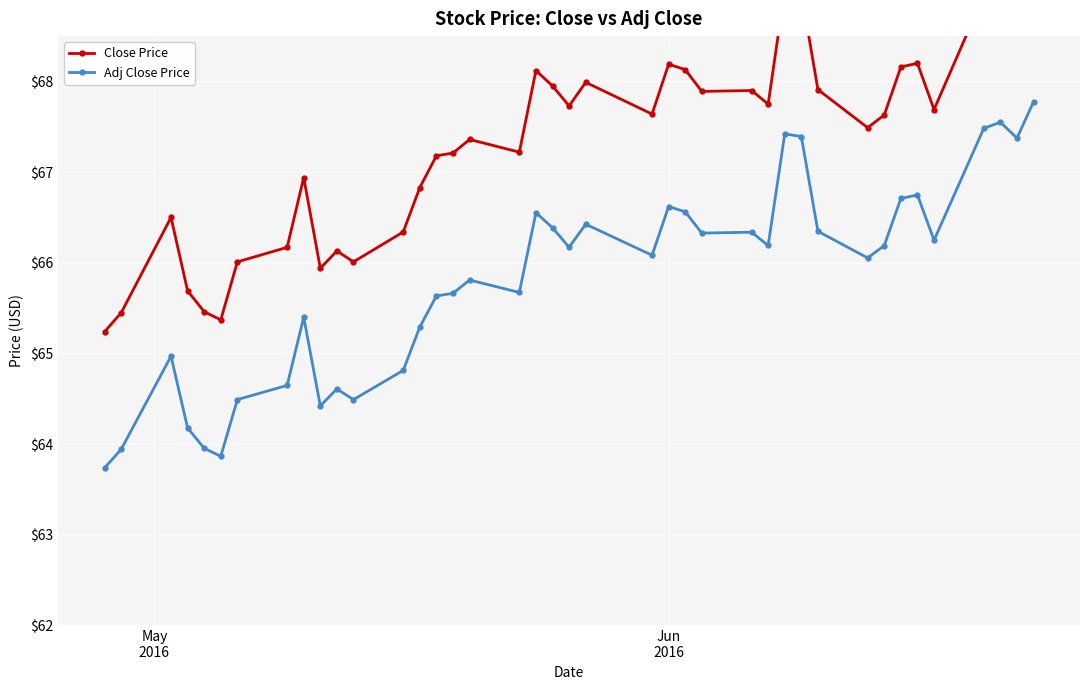

What is the sum of all Adj Close Price values?

2632.5